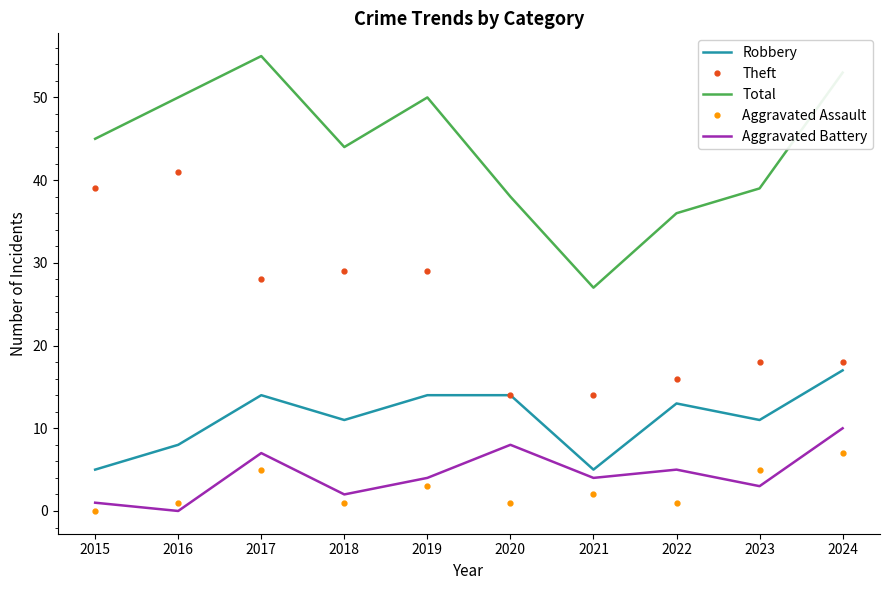

At how many categories does at least one series exceed 47?

4